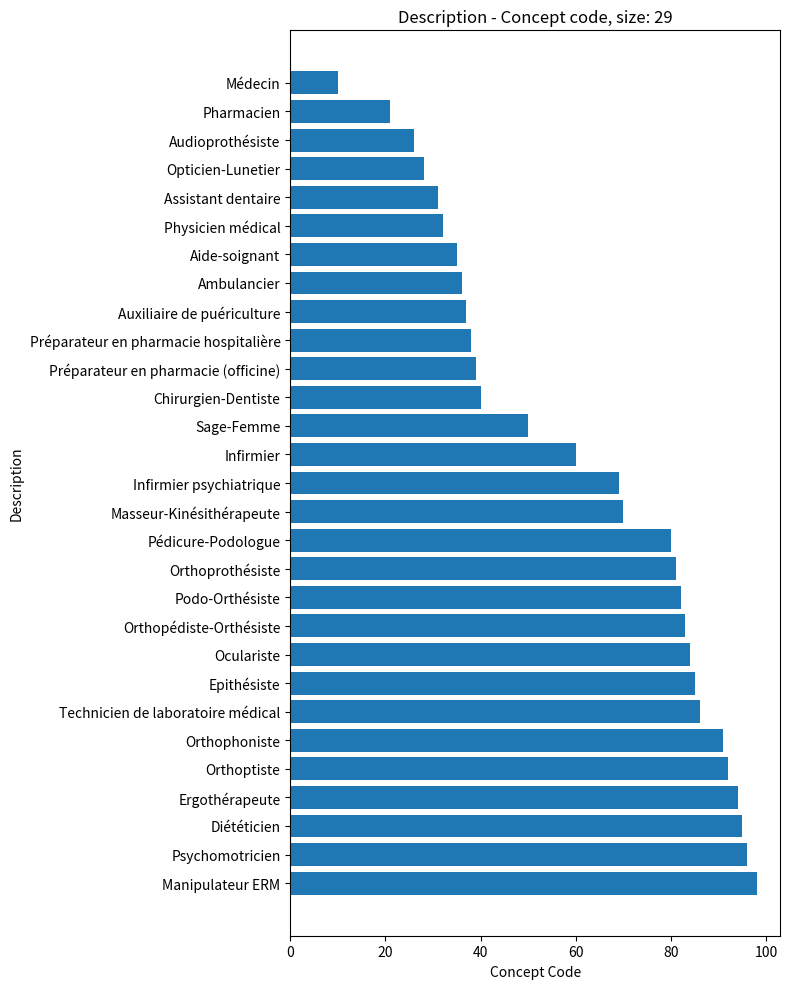

Reading bottom to top, list all the values displayed in this chart.

Manipulateur ERM=98	Psychomotricien=96	Diététicien=95	Ergothérapeute=94	Orthoptiste=92	Orthophoniste=91	Technicien de laboratoire médical=86	Epithésiste=85	Oculariste=84	Orthopédiste-Orthésiste=83	Podo-Orthésiste=82	Orthoprothésiste=81	Pédicure-Podologue=80	Masseur-Kinésithérapeute=70	Infirmier psychiatrique=69	Infirmier=60	Sage-Femme=50	Chirurgien-Dentiste=40	Préparateur en pharmacie (officine)=39	Préparateur en pharmacie hospitalière=38	Auxiliaire de puériculture=37	Ambulancier=36	Aide-soignant=35	Physicien médical=32	Assistant dentaire=31	Opticien-Lunetier=28	Audioprothésiste=26	Pharmacien=21	Médecin=10